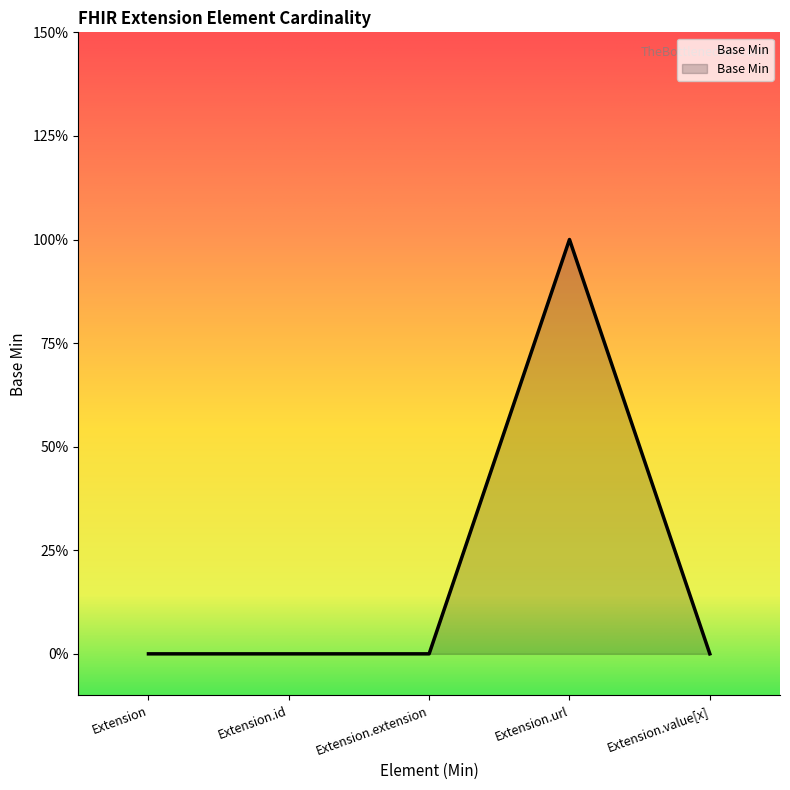

True or false: there are more than 1 points higher than both neighbors.

False